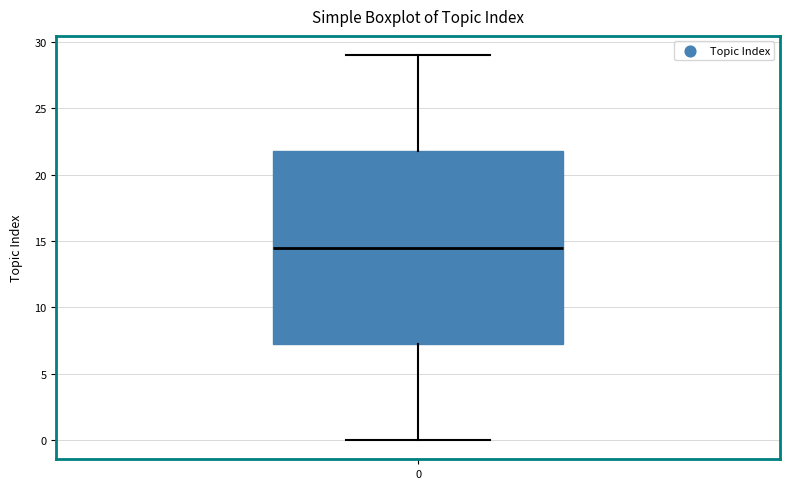

Read this box plot against the y-axis: the position of the median line, the range covered by the box, and the ends of both whiskers. The values are not printed on the chart, so give them approximately, as read against the axis.

median 14.5, box 7.5 to 22.0, whiskers 0.0 to 29.0